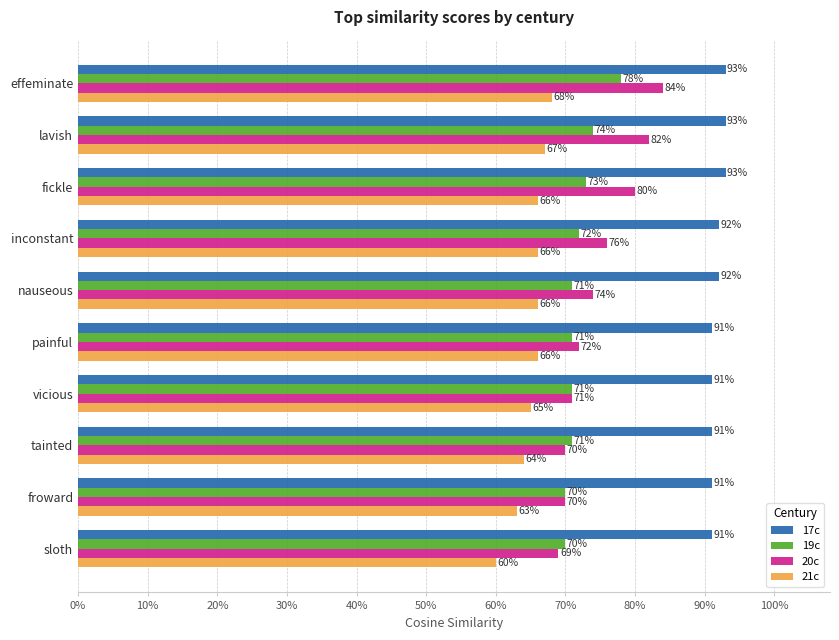

At how many categories does at least one series exceed 0?

10